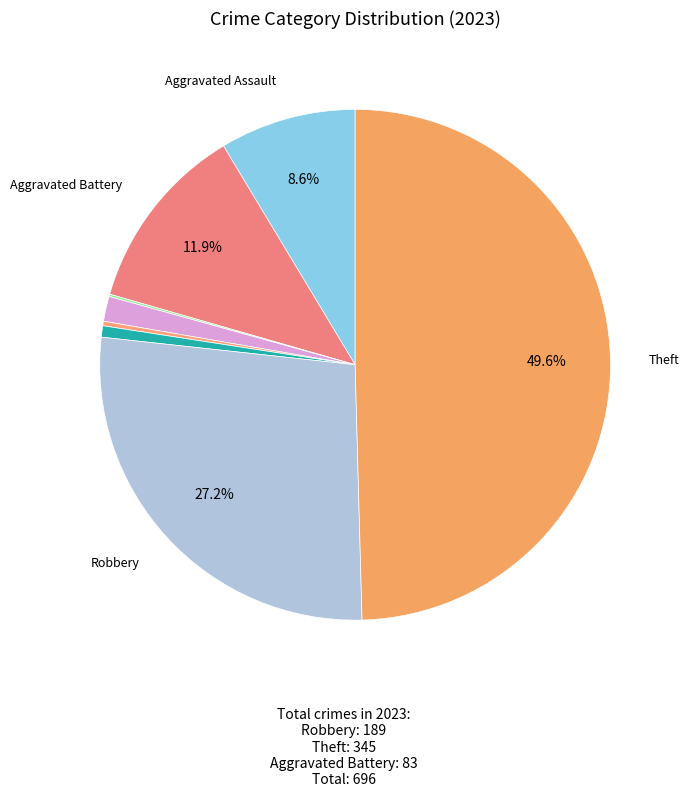

Is there a majority slice in this chart?

No